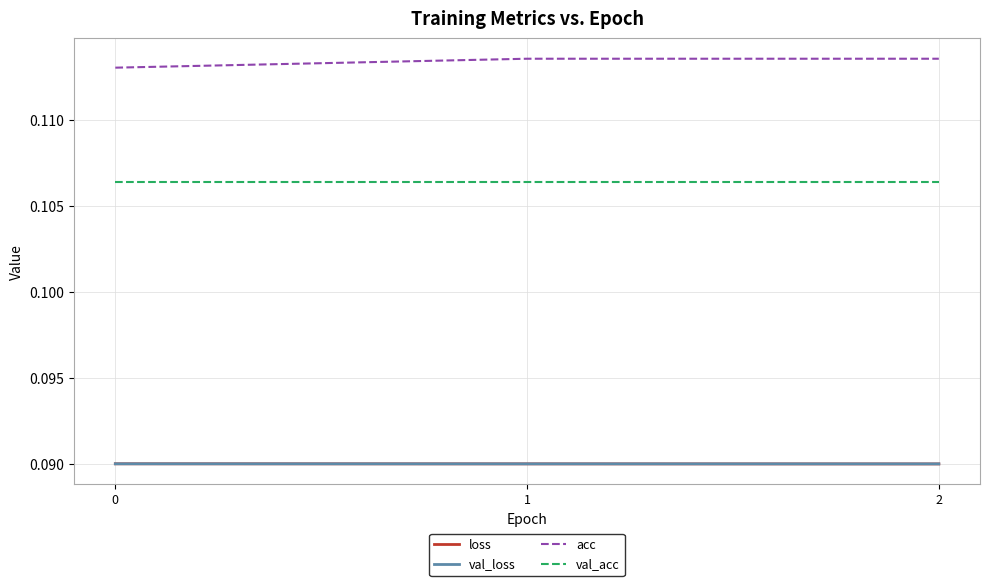

Which series has the largest total across all categories?

acc